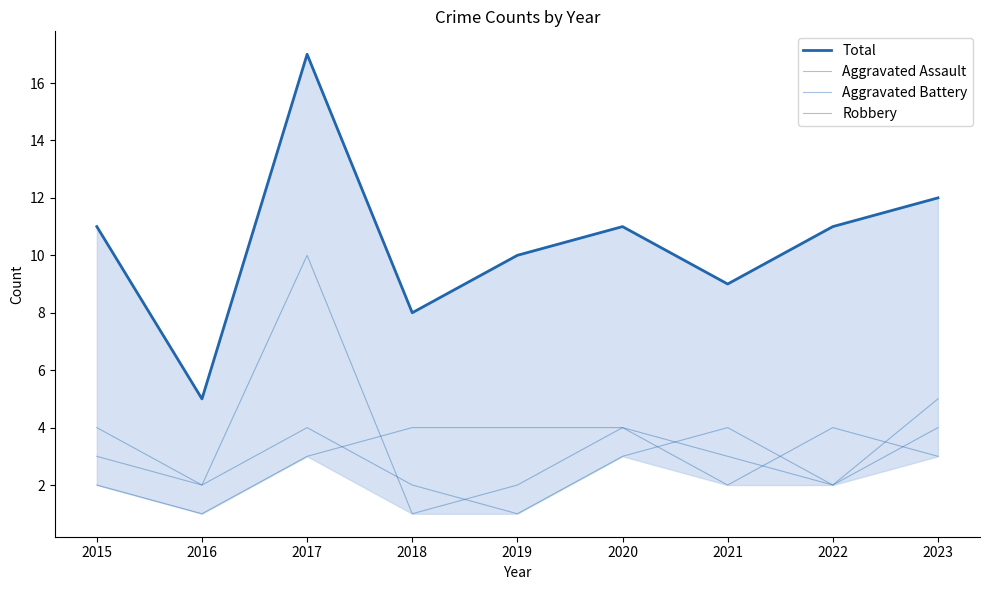

How many lines are shown in the chart?

4